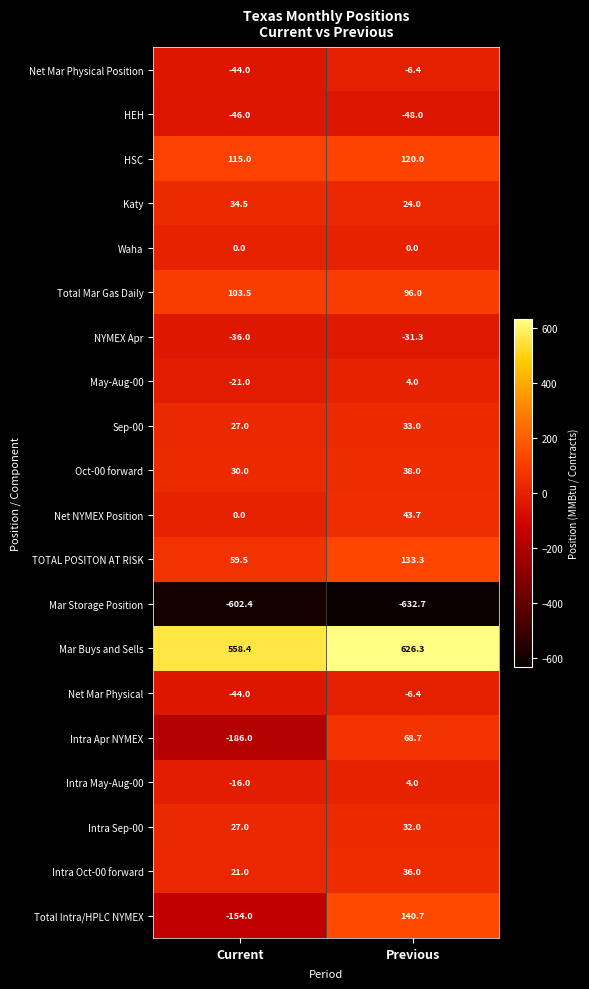

Is it true that Intra Oct-00 forward equals 58.6 at Previous?

False